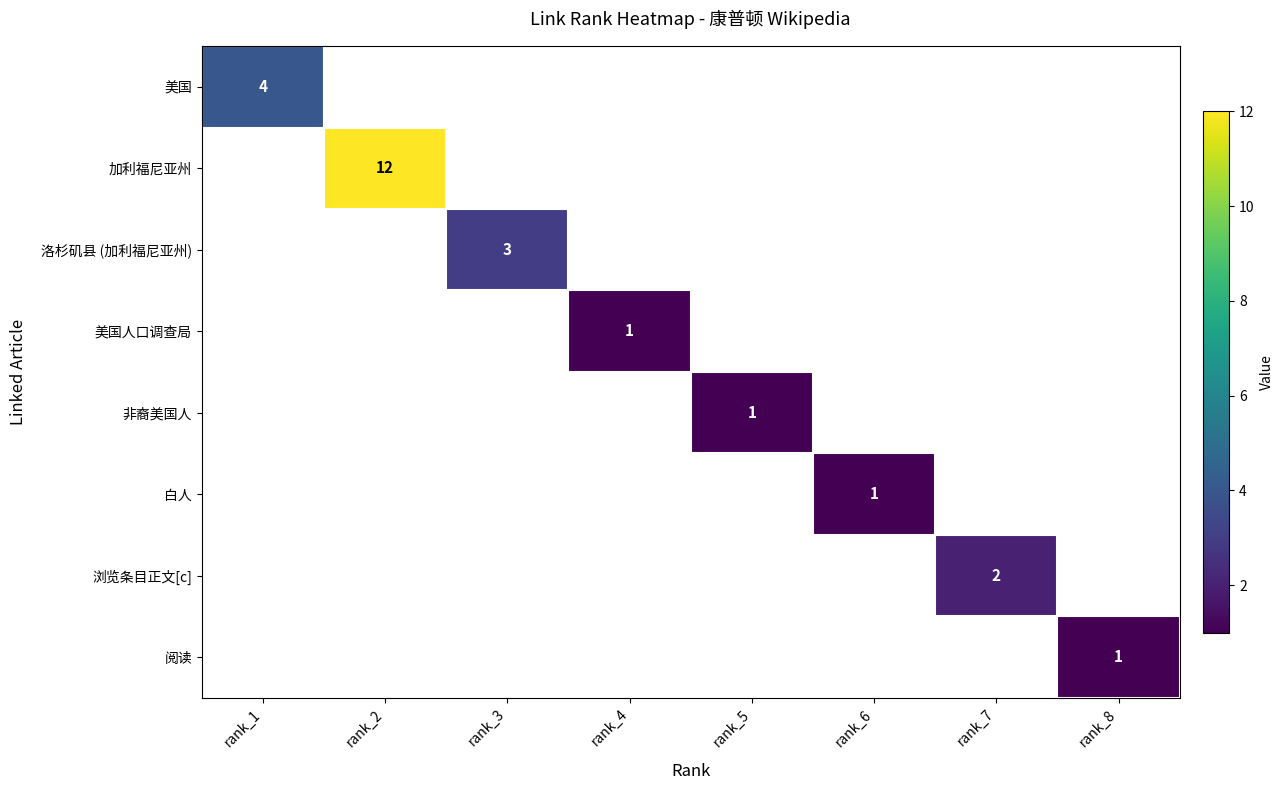

Which label corresponds to the smallest value in the chart?

rank_4